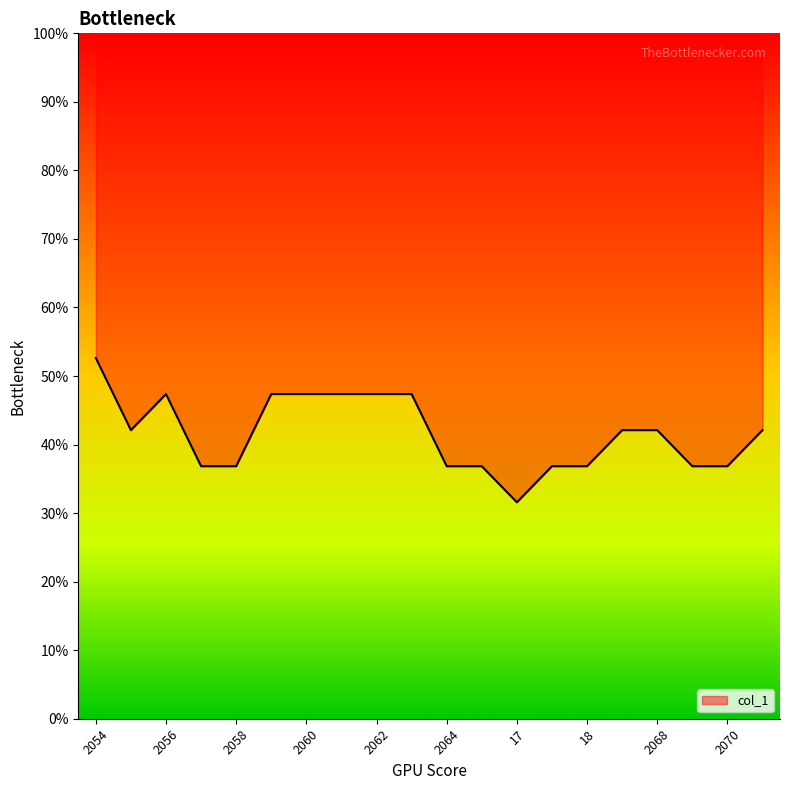

Reading left to right, what are all the values shown in this chart?

0.5	0.4	0.5	0.4	0.4	0.5	0.5	0.5	0.5	0.5	0.4	0.4	0.3	0.4	0.4	0.4	0.4	0.4	0.4	0.4